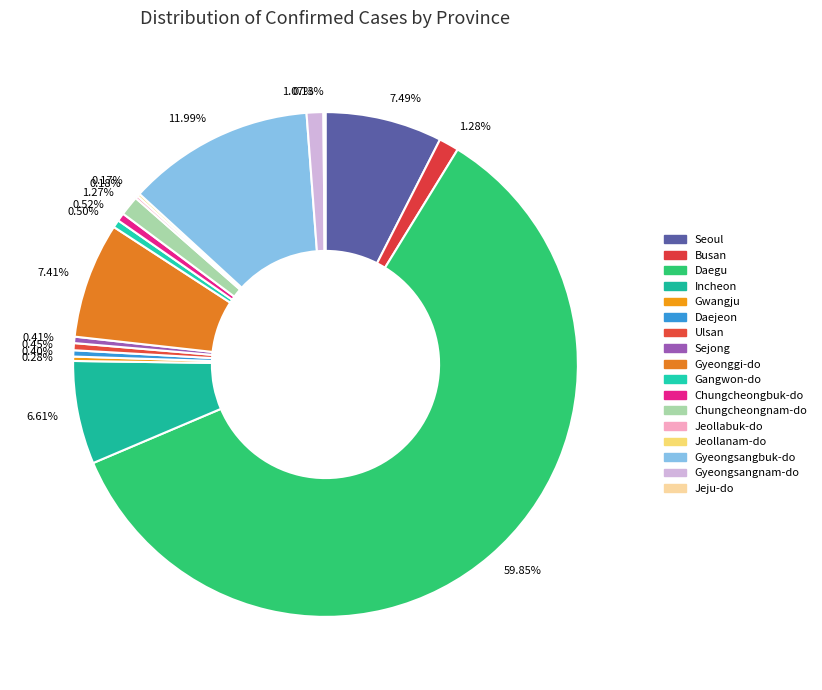

Which category has the biggest portion of the pie?

59.85%